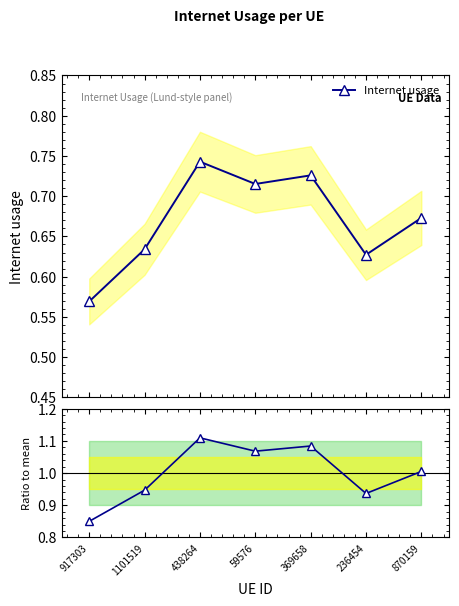

How many interior local peaks does the Internet usage series have?

2